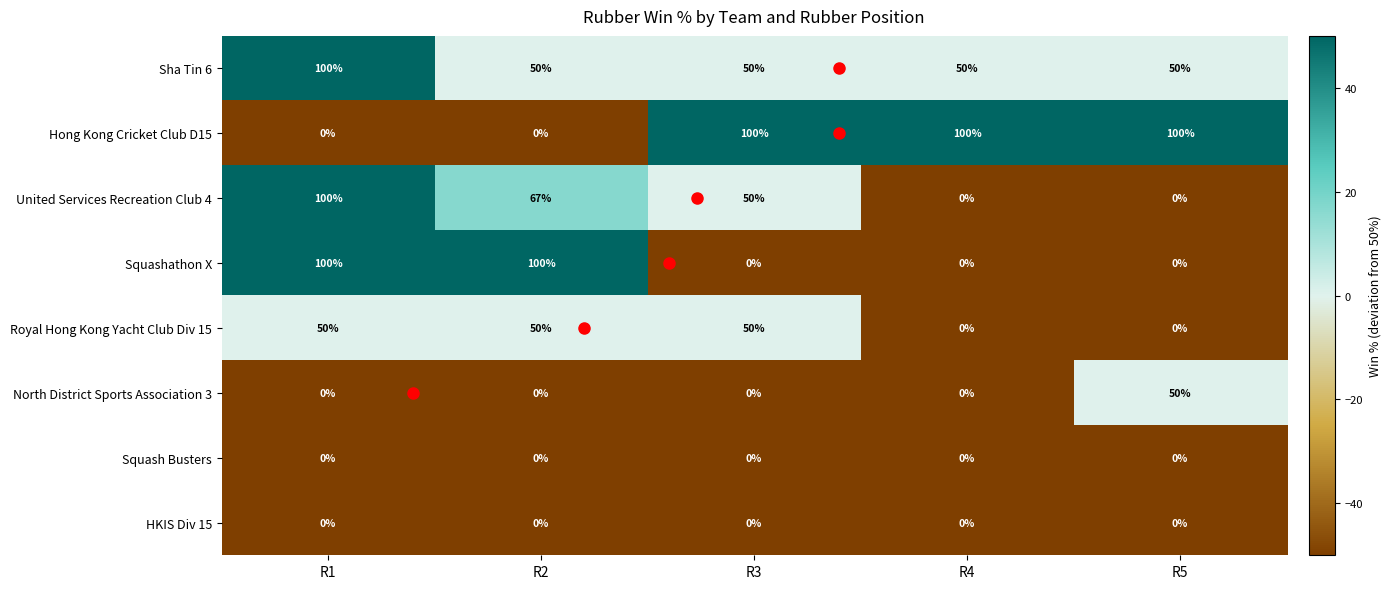

What is the total value across all series at R5?

200